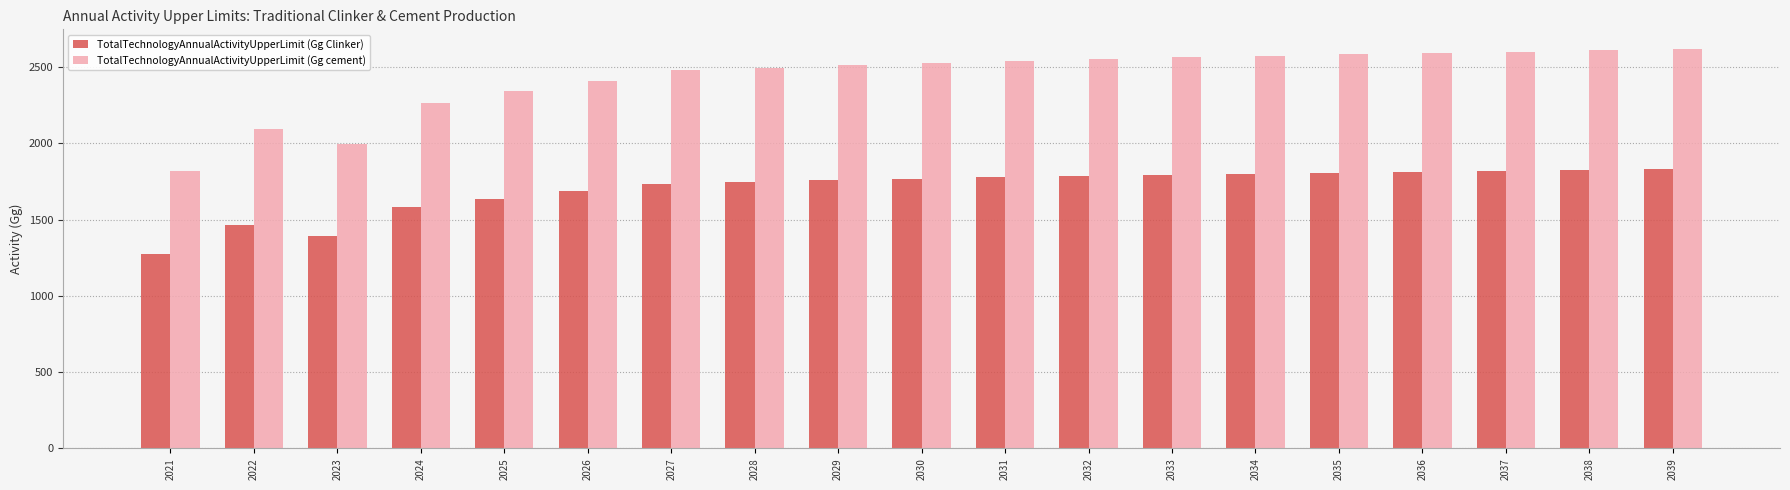

Where is TotalTechnologyAnnualActivityUpperLimit (Gg cement) nearest to the value 2217?

2024